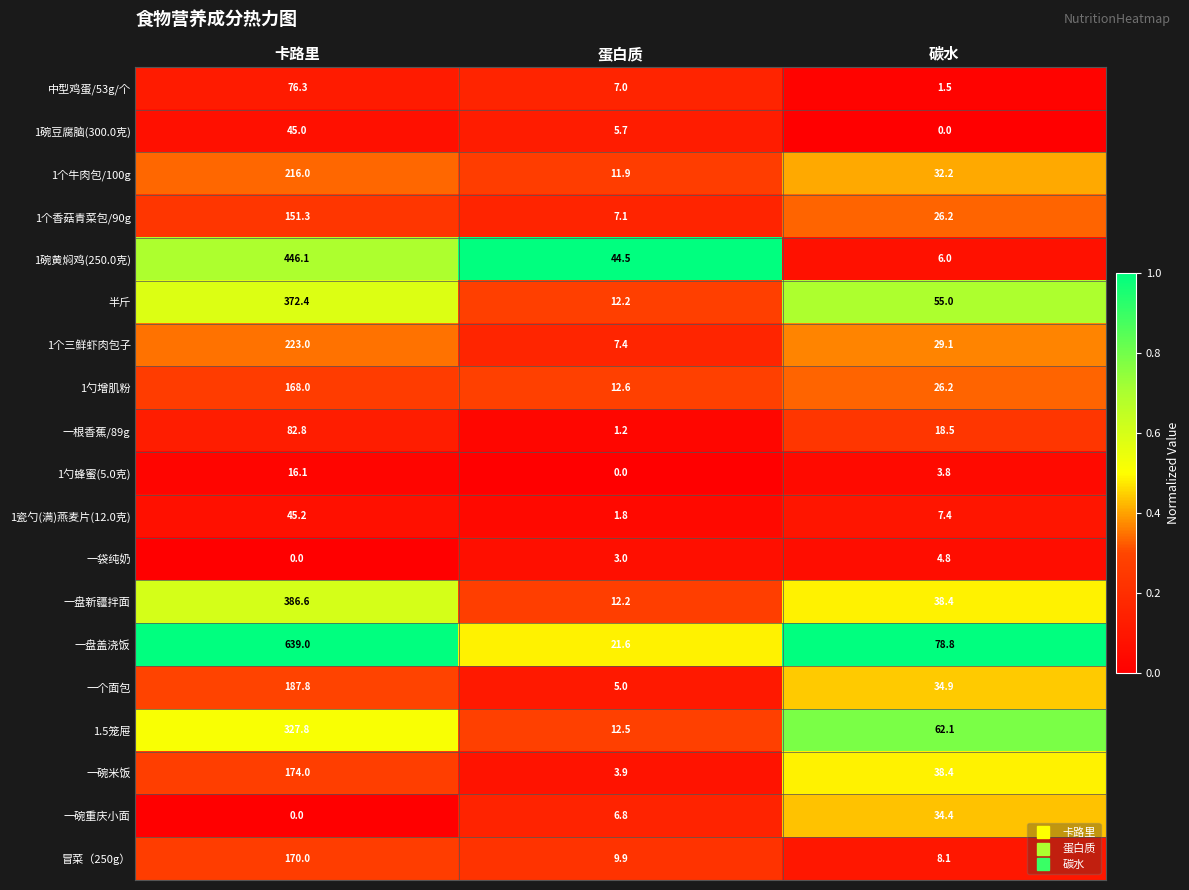

What is the total value across all series at 卡路里?

3727.4